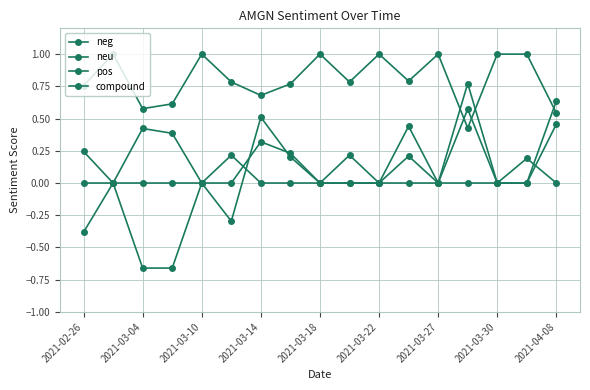

How many data points does each series have?

17